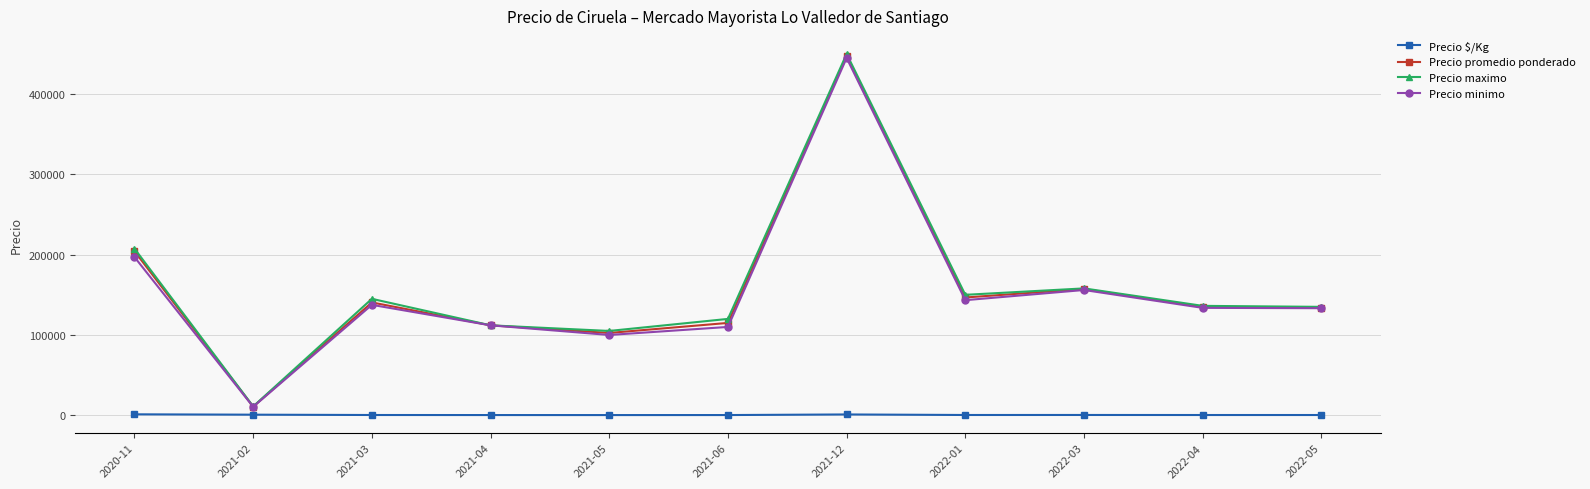

The value of Precio maximo at 2021-04 is 112000.0. True or false?

True